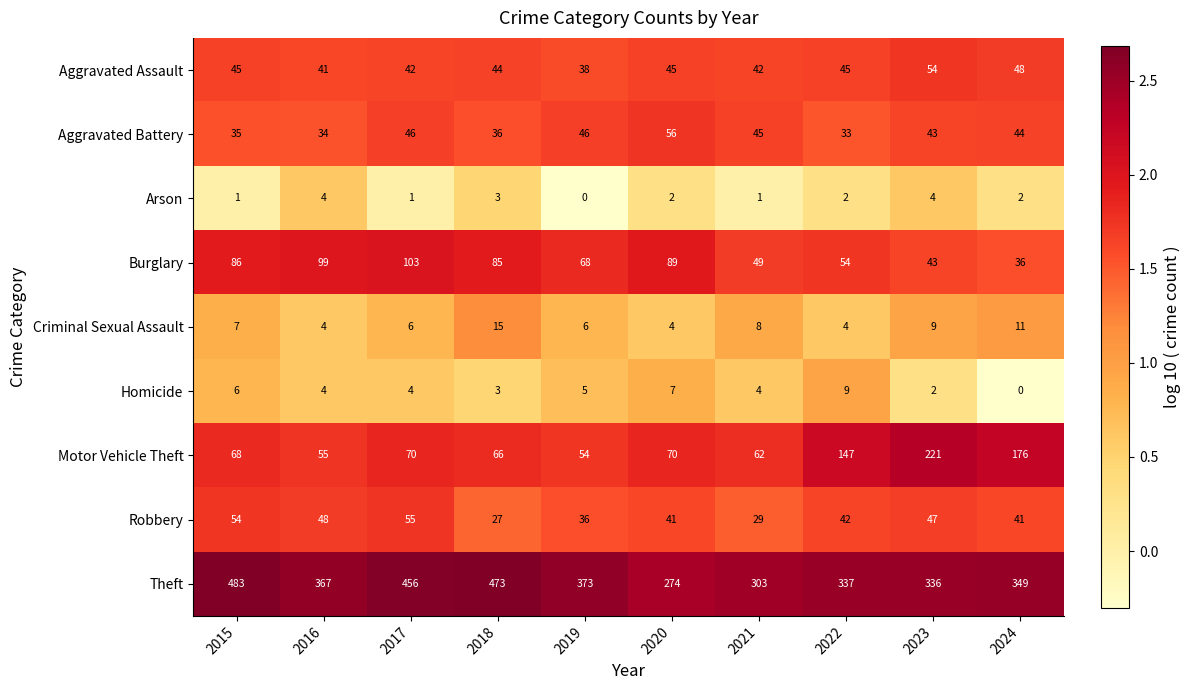

Where is Burglary nearest to the value 69?

2019